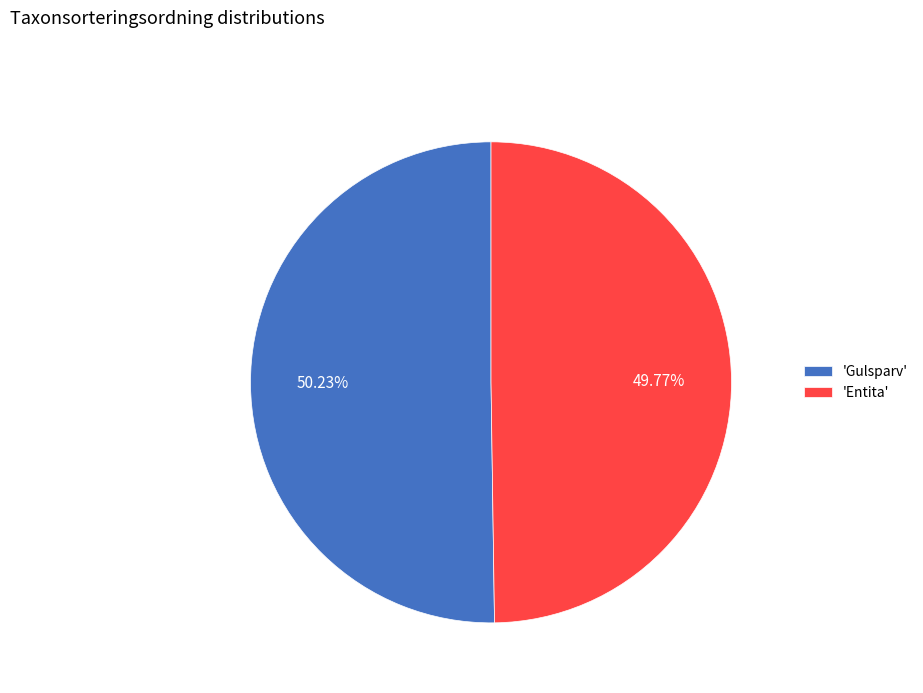

Approximately how many times larger is the value at 'Gulsparv' compared to 'Entita'?

1.0